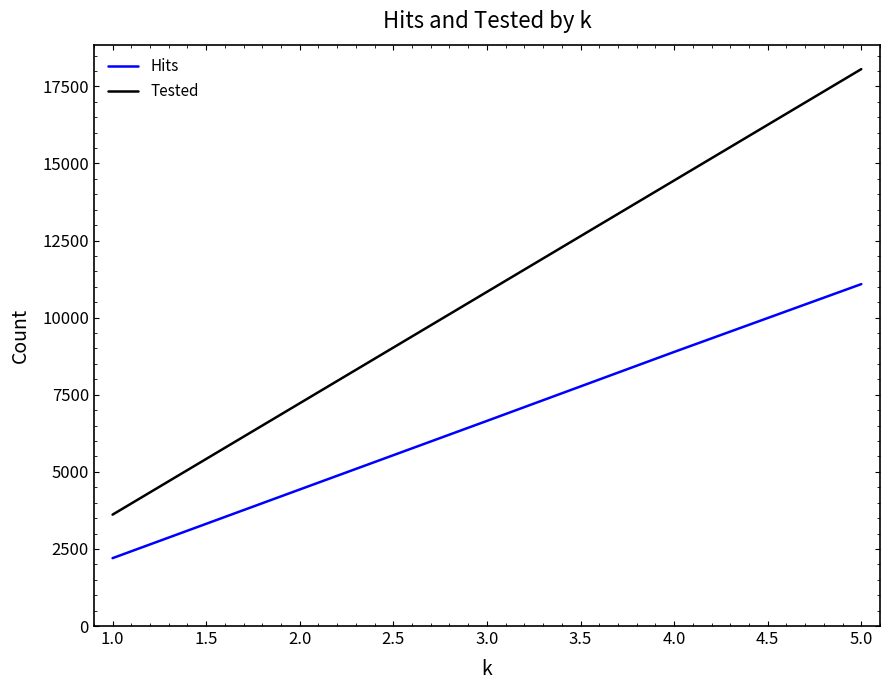

At which category does the chart reach its minimum across all series?

1.0